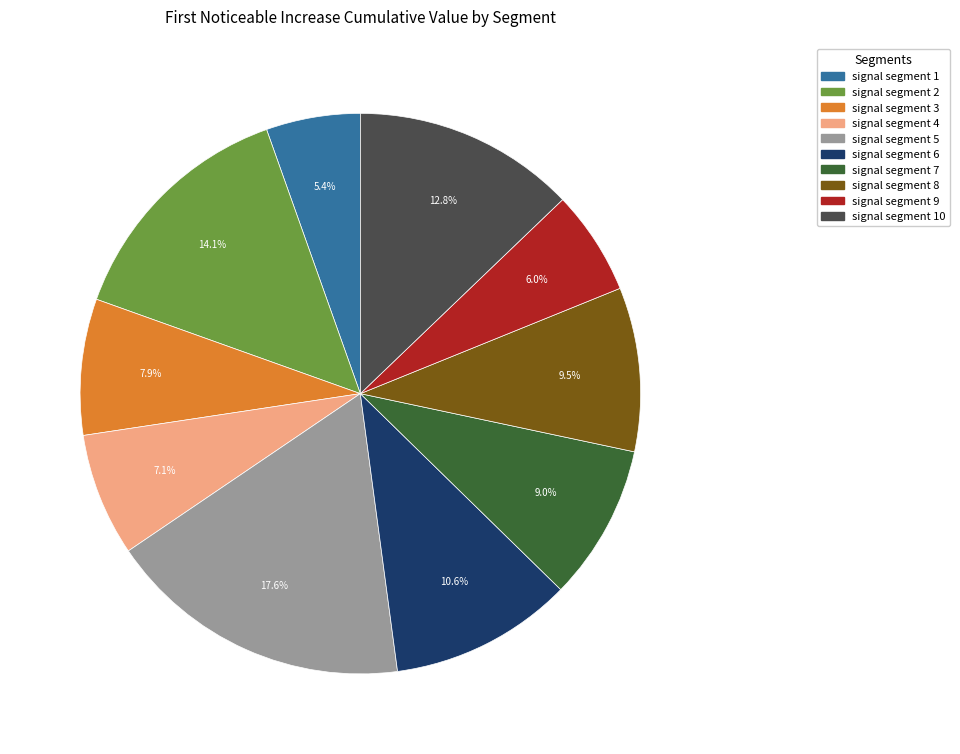

To the nearest percent, what is the average slice percentage?

10%